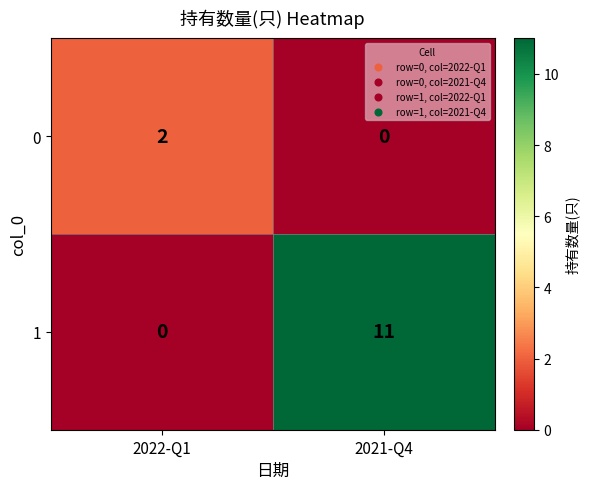

Reading left to right, transcribe all the data shown in this chart.

0: 2022-Q1=2	2021-Q4=0
1: 2022-Q1=0	2021-Q4=11